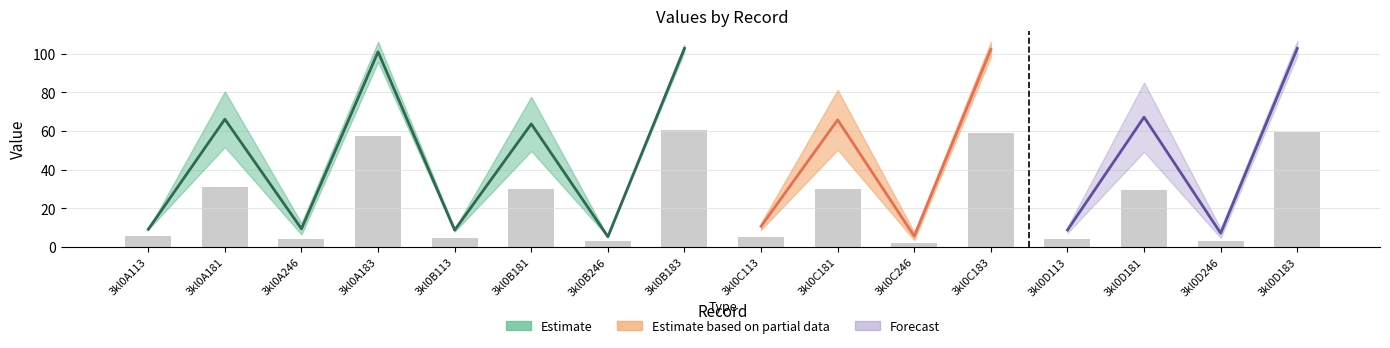

Where does the data first go above 29?

3kl0A181